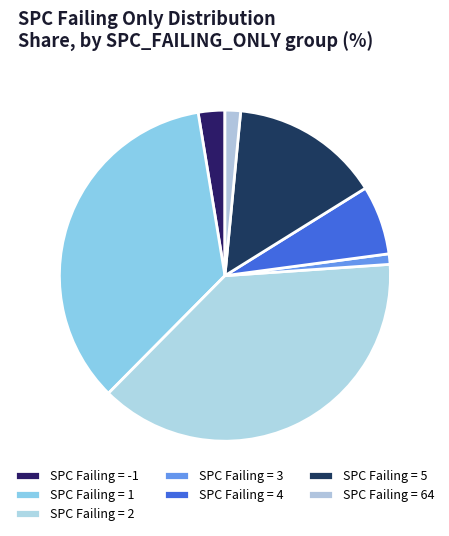

Count the number of slices in the pie.

7